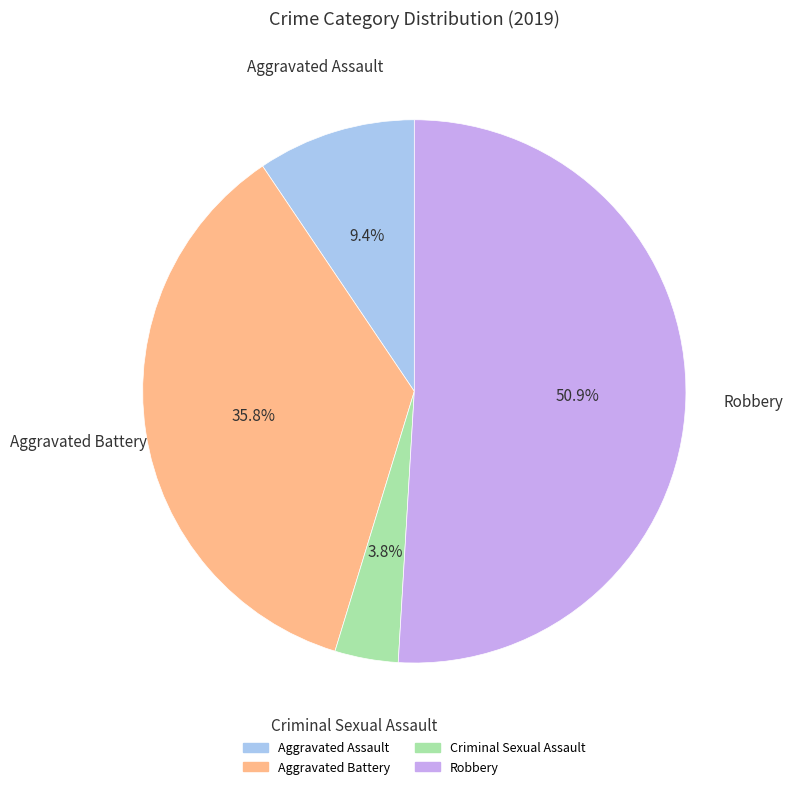

Does any single category account for the majority?

Yes